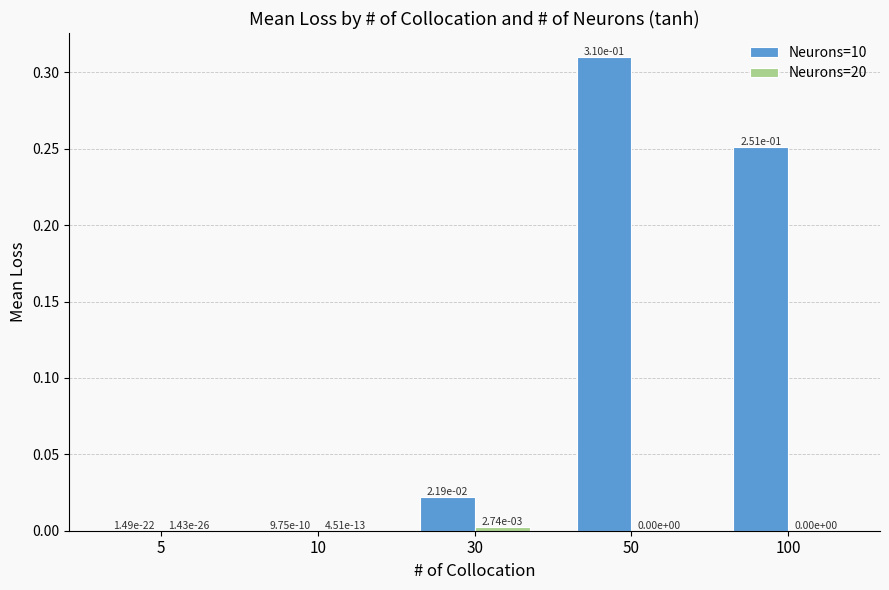

Which series has the largest total across all categories?

Neurons=10